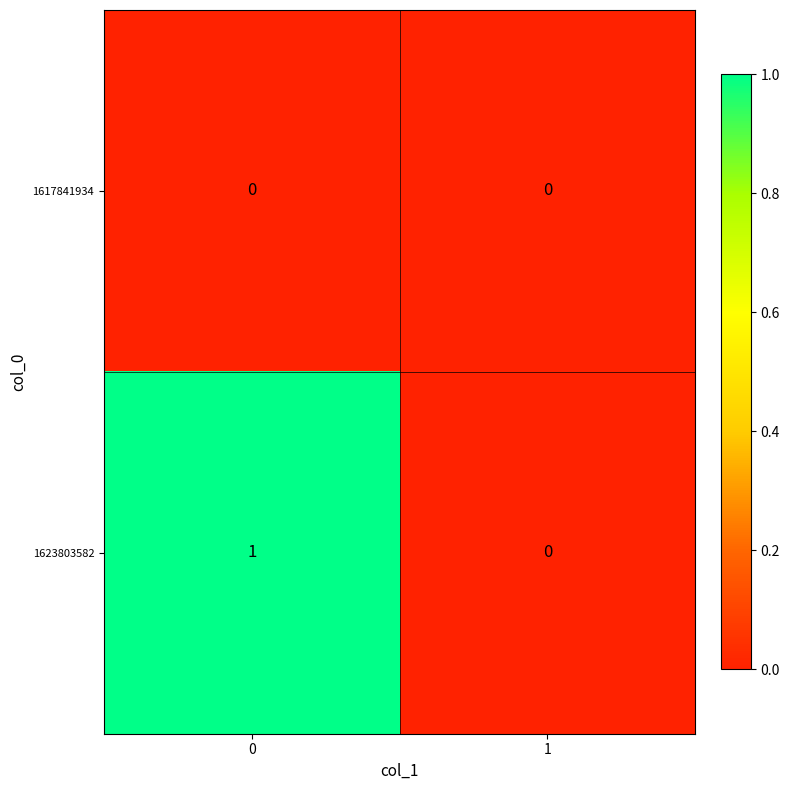

Is the value of 1617841934 at 1 greater than the value of 1623803582 at 0?

No